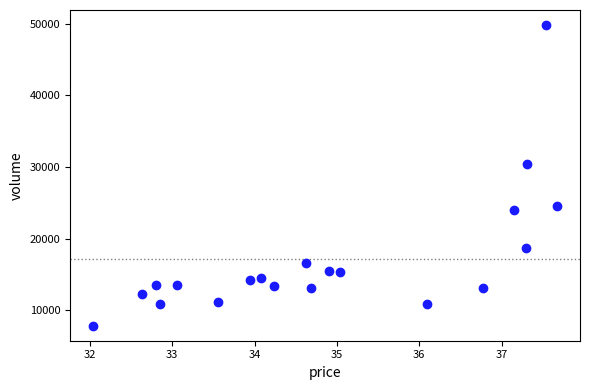

What Y value in the scatter plot is closest to 28830?

30355